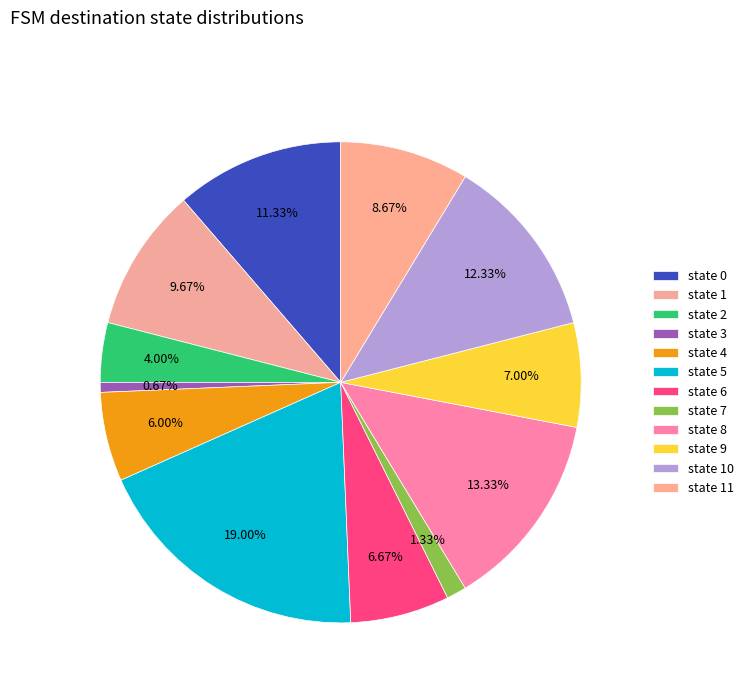

How many slices are in this pie chart?

12